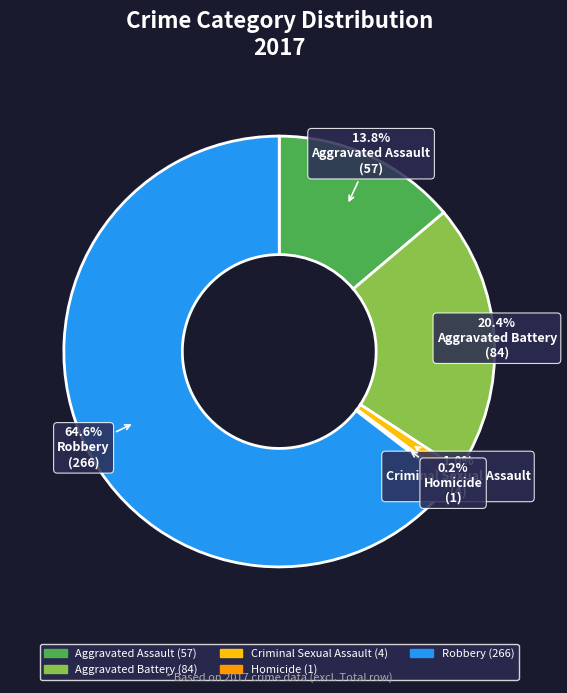

To the nearest percent, what percentage of the pie is Criminal Sexual Assault?

1%